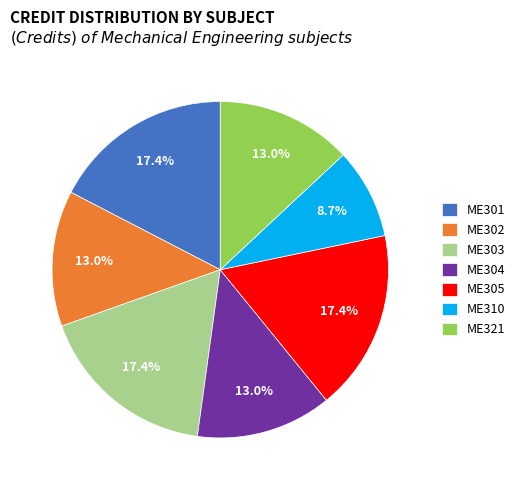

Is it true that ME302 is 13% of the pie?

True